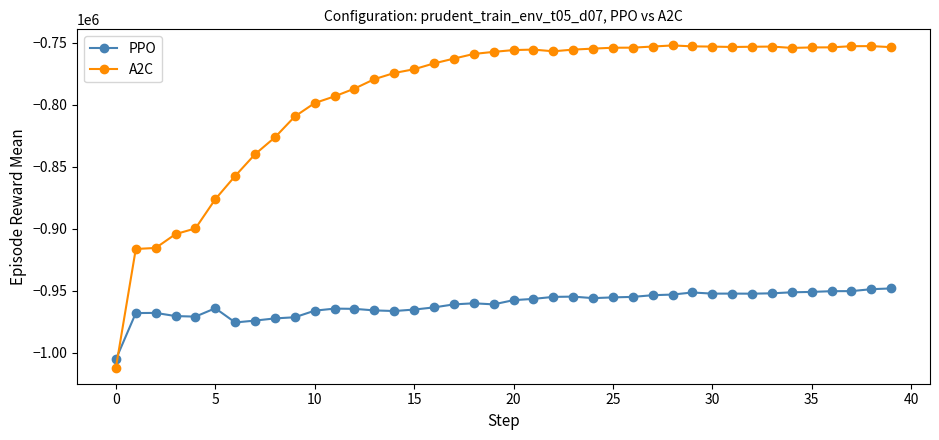

How many data points in PPO are above -957492?

19